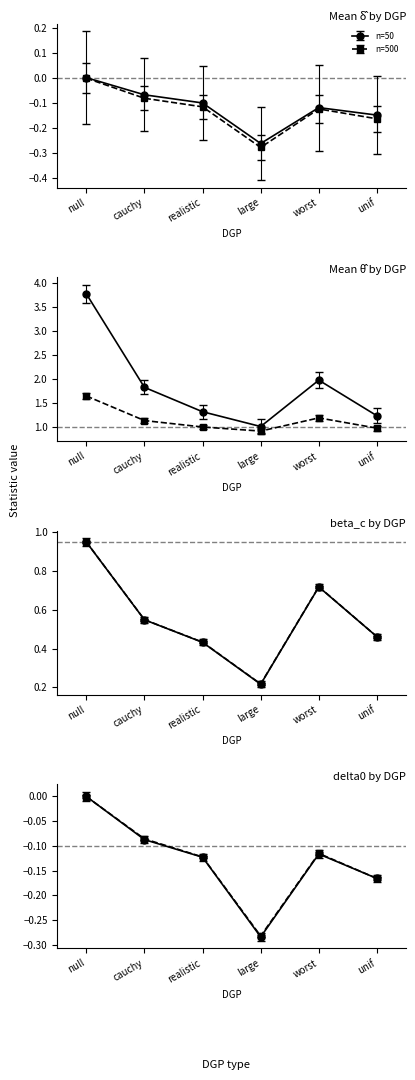

Where does the large series first go above 0?

beta_c